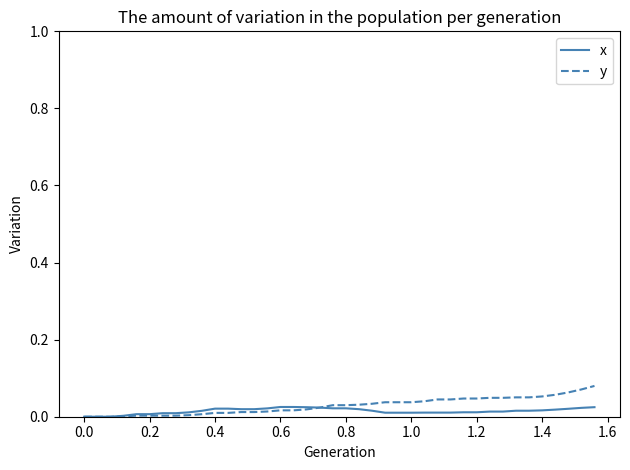

Does the chart display data point markers on the line(s)?

No